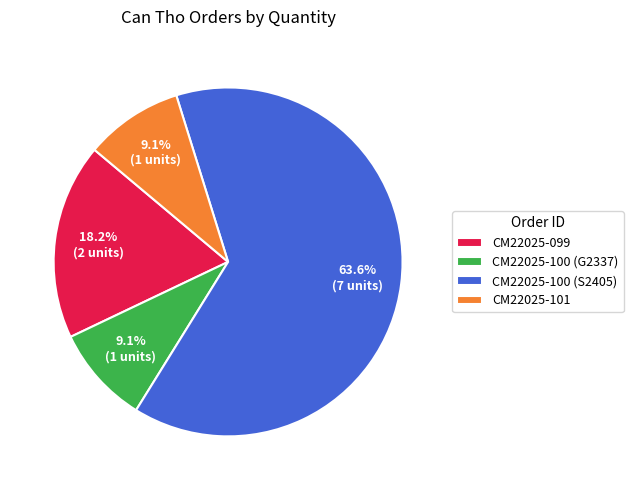

Is there any slice that represents more than half of the pie?

Yes